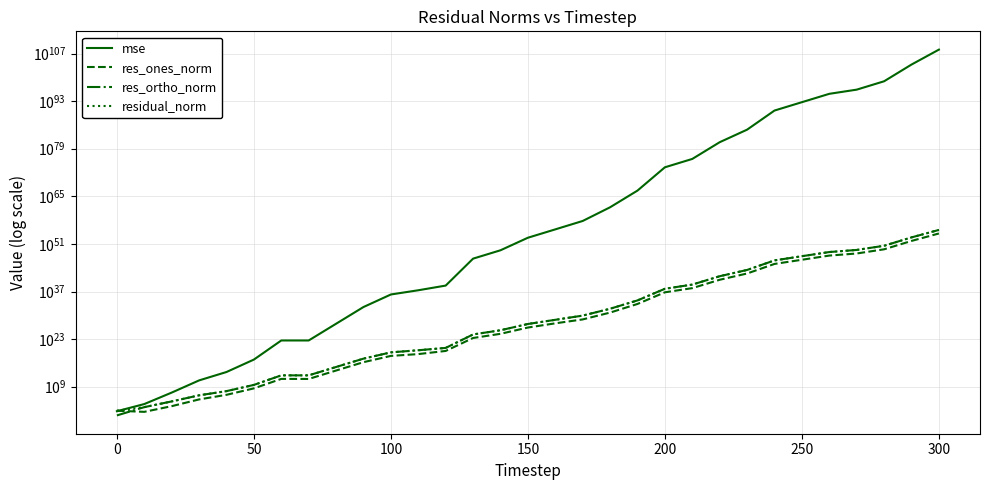

Does the chart have visible grid lines?

Yes